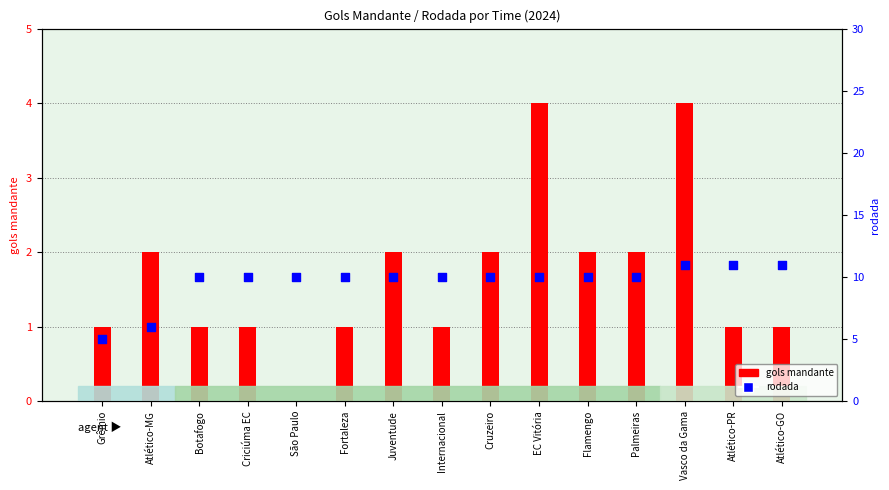

Which series has the largest Y range (max minus min)?

rodada